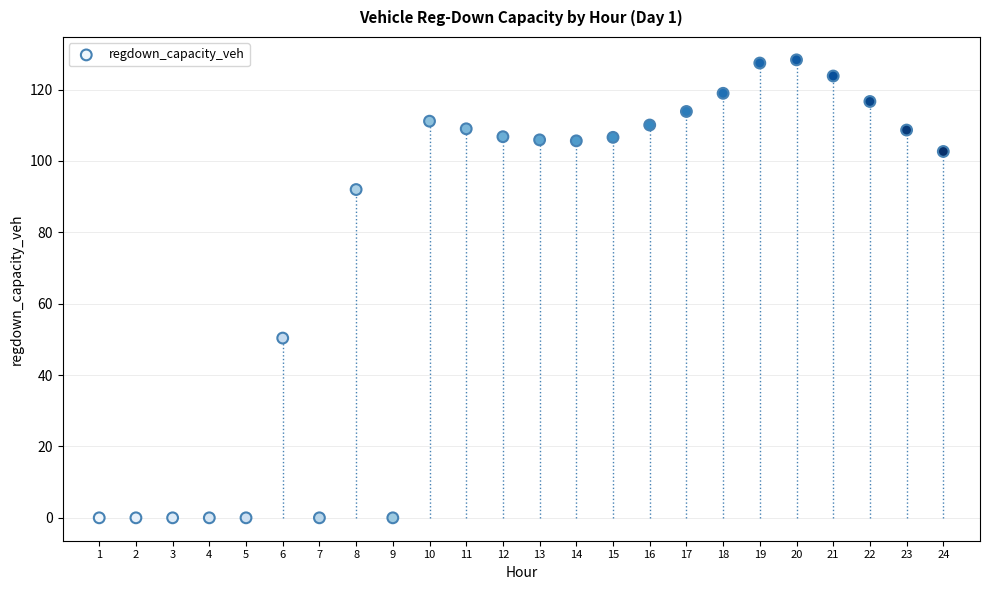

What is the range of X values (max minus min)?

23.0